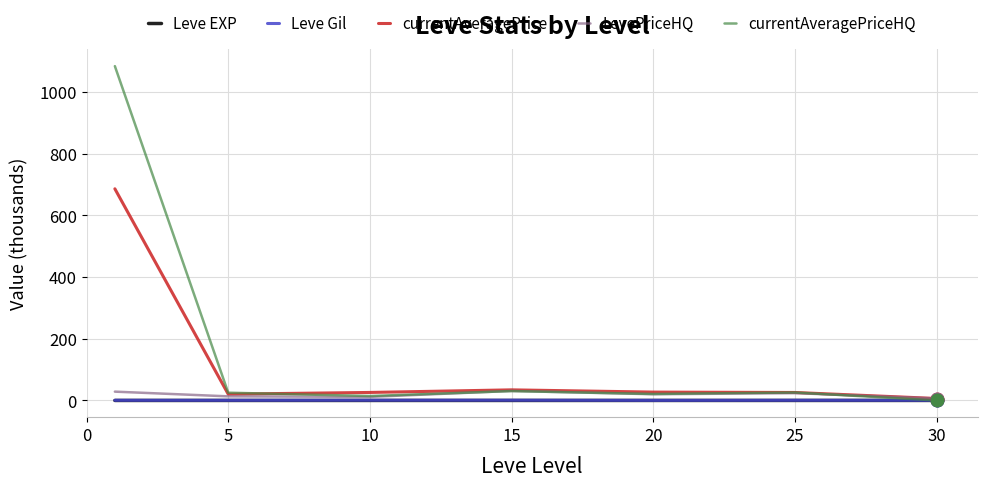

Which series has the largest total across all categories?

currentAveragePriceHQ